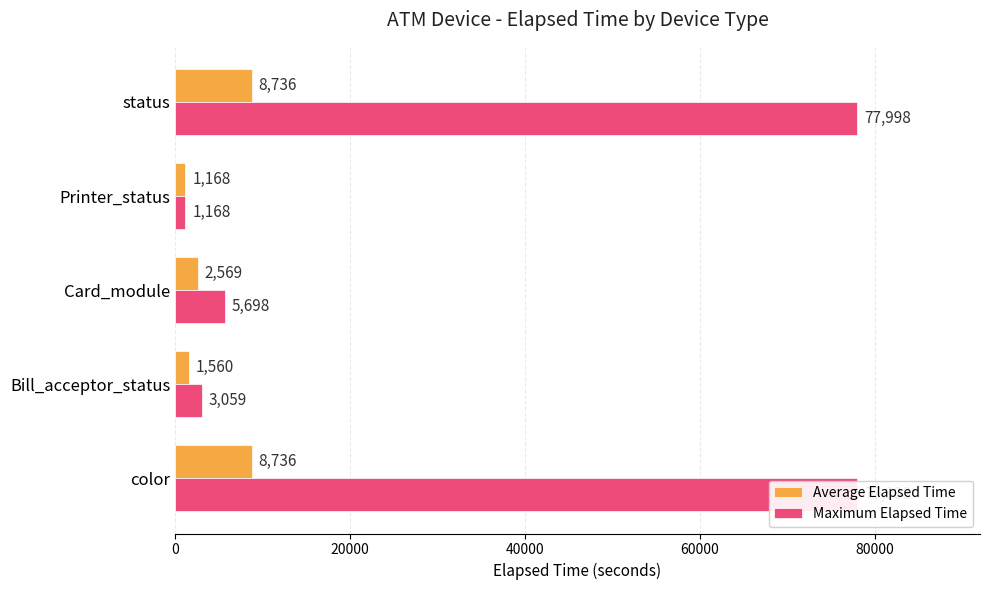

What is the value of the Average Elapsed Time bar at the 3rd from the left?

2569